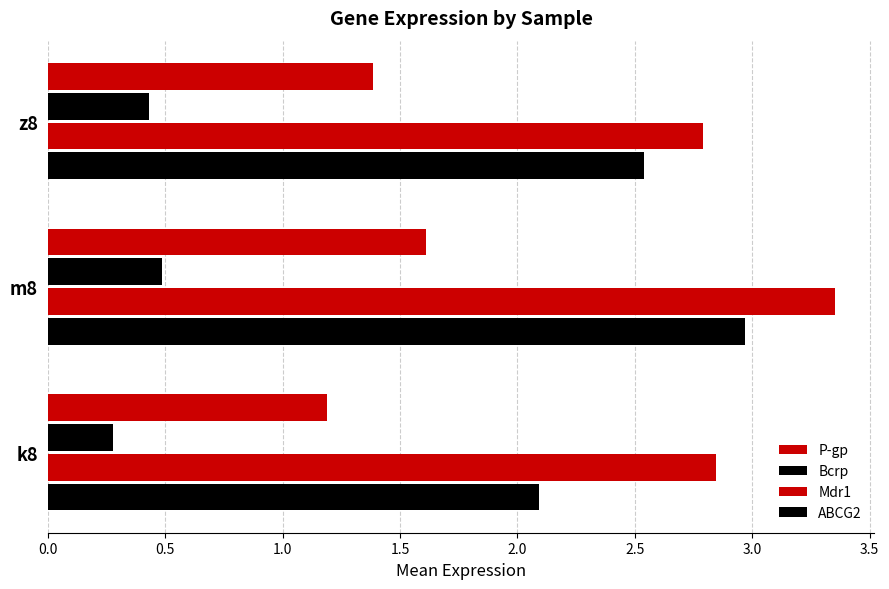

List the series in order of their peak value, lowest first.

Bcrp, P-gp, ABCG2, Mdr1